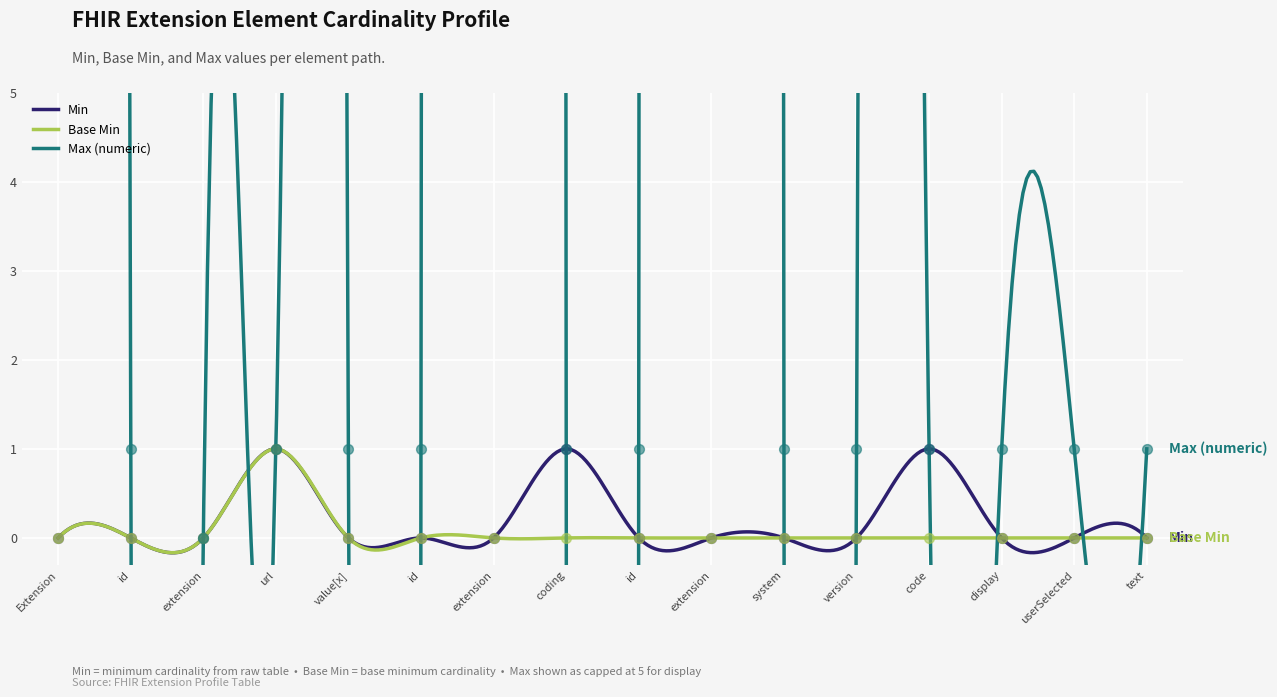

Which series contains the highest Y value?

Max (numeric)